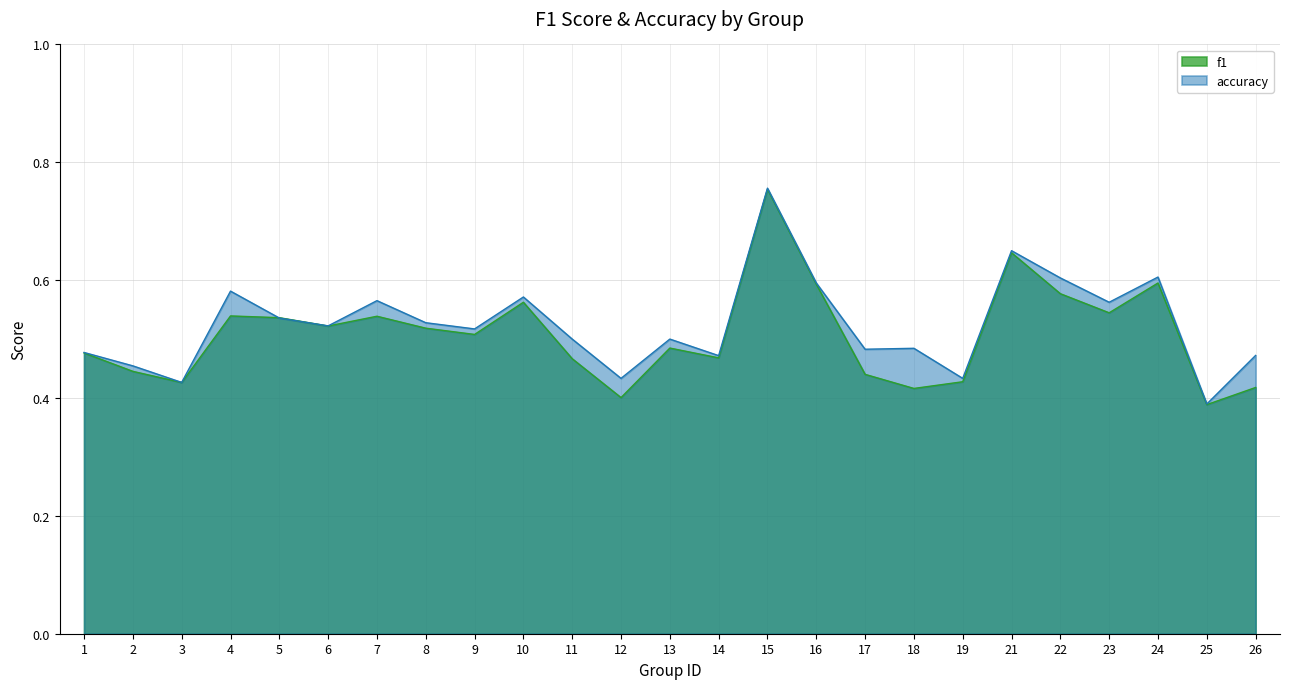

Between 11 and 12, which is larger?

11